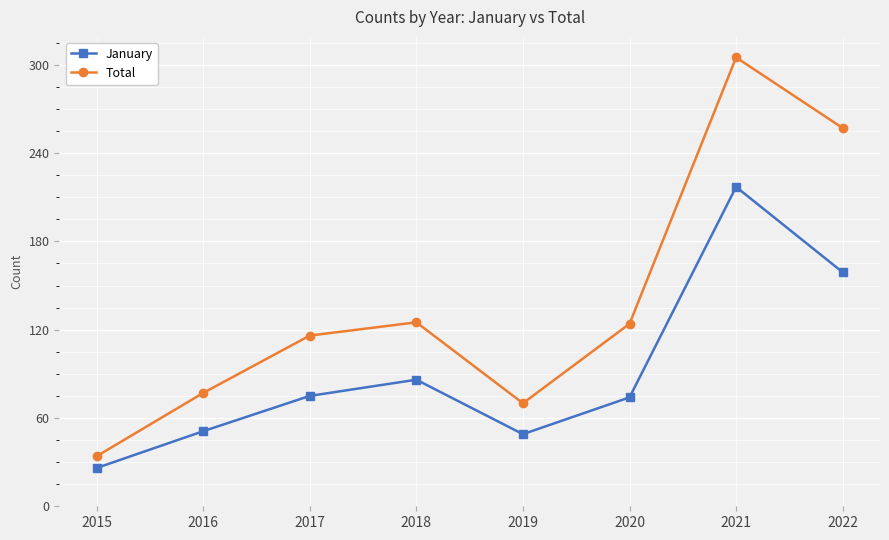

What is the average value of the January series?

92